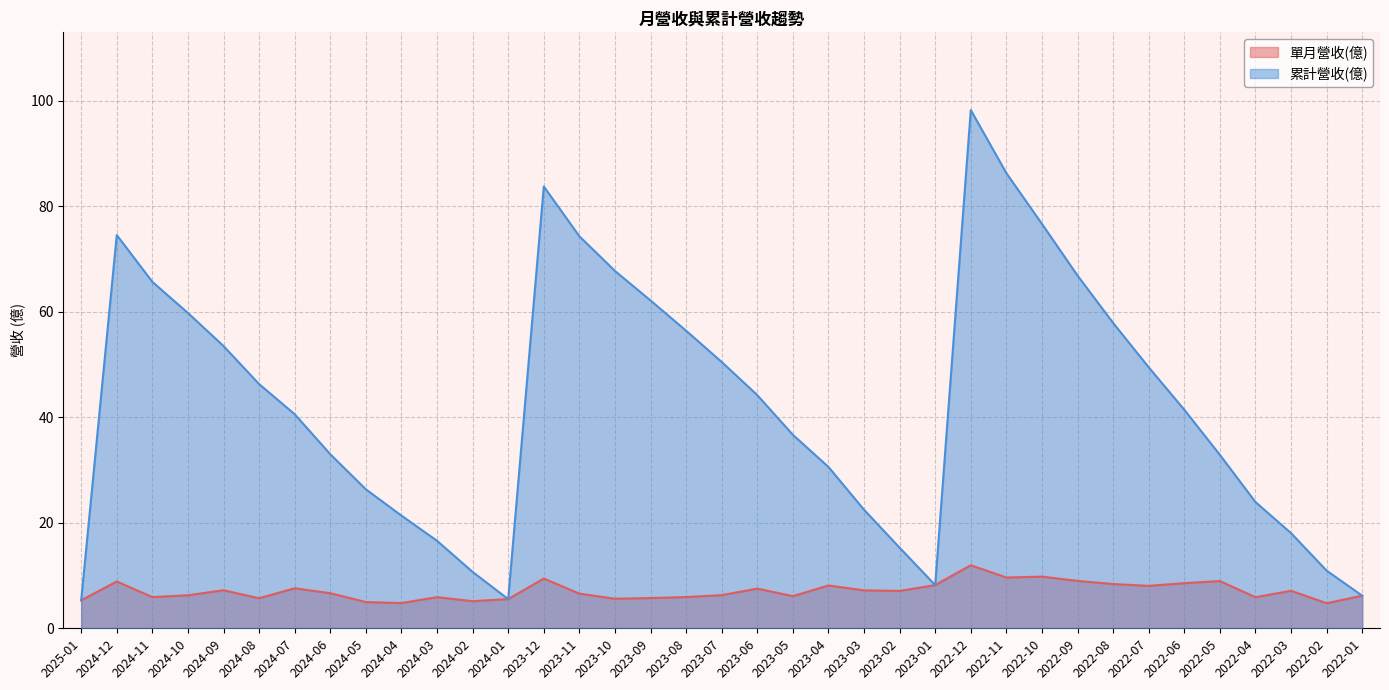

What is the difference between the second highest and second lowest values in the 單月營收(億) series?

5.0